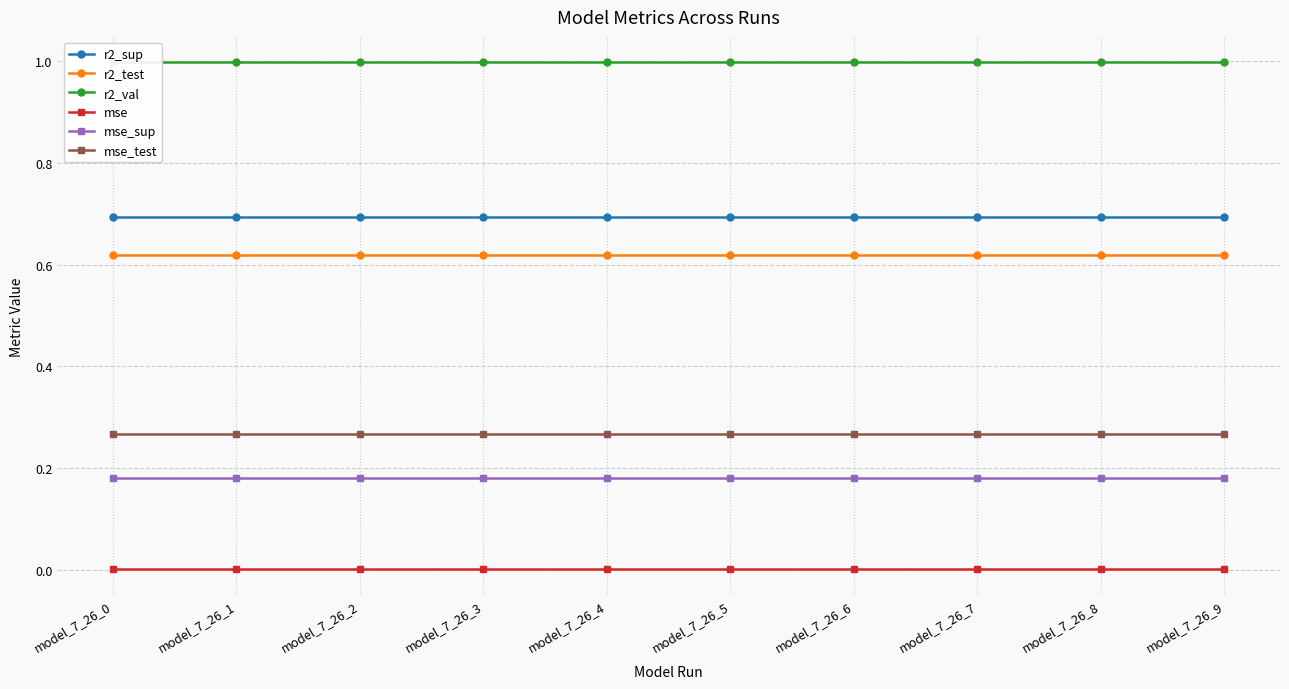

What is the sum of the mse_sup values at model_7_26_2 and model_7_26_3?

0.4